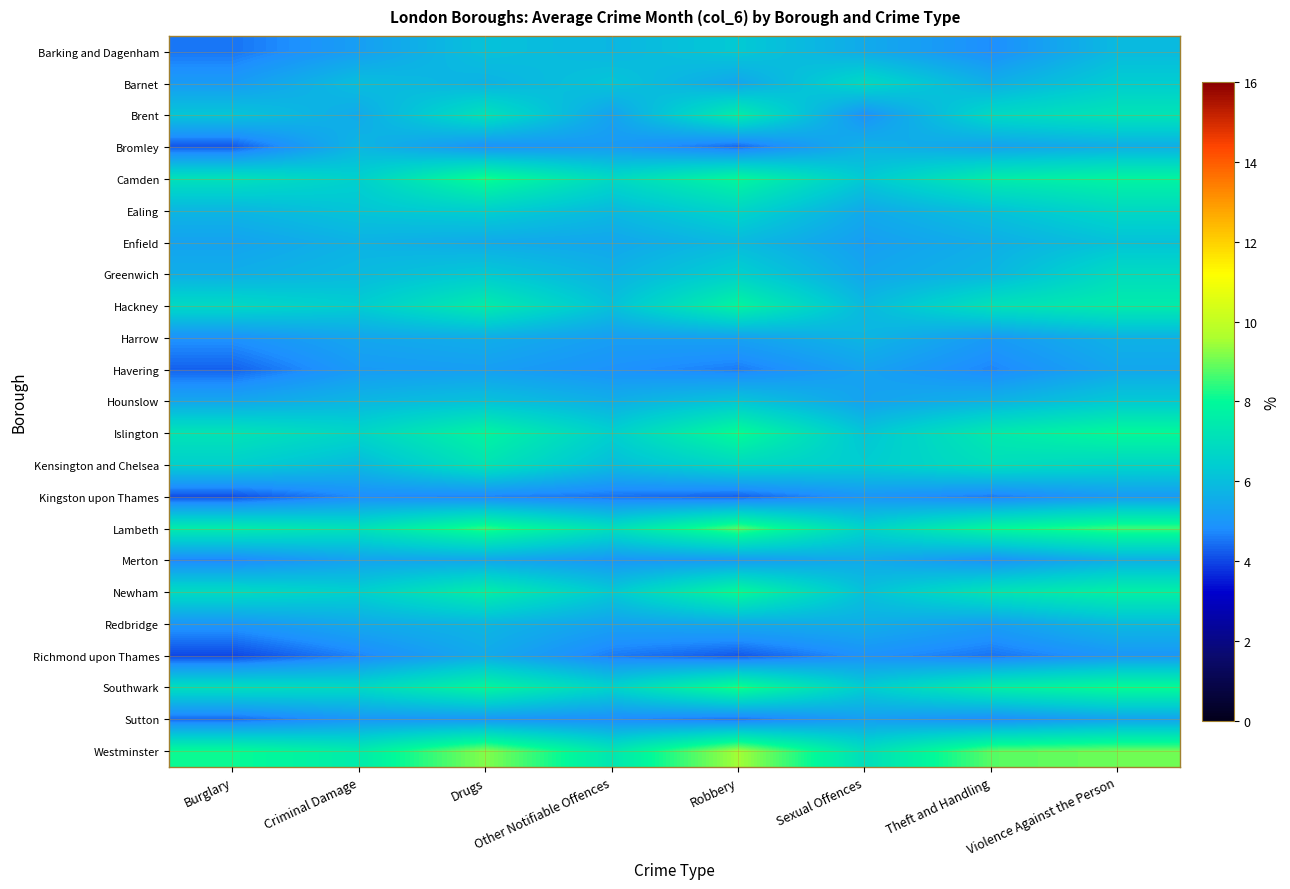

Reading right to left, what are all the values shown in this chart?

Barking and Dagenham: Violence Against the Person=5.9	Theft and Handling=4.8	Sexual Offences=5.5	Robbery=6.3	Other Notifiable Offences=5.8	Drugs=6.1	Criminal Damage=5.2	Burglary=4.5
Barnet: Violence Against the Person=6.4	Theft and Handling=5.6	Sexual Offences=6.8	Robbery=5.4	Other Notifiable Offences=6.2	Drugs=5.7	Criminal Damage=6.0	Burglary=5.1
Brent: Violence Against the Person=7.2	Theft and Handling=6.8	Sexual Offences=4.9	Robbery=7.5	Other Notifiable Offences=5.3	Drugs=7.1	Criminal Damage=5.5	Burglary=6.2
Bromley: Violence Against the Person=5.6	Theft and Handling=5.3	Sexual Offences=5.7	Robbery=4.4	Other Notifiable Offences=5.1	Drugs=4.9	Criminal Damage=5.8	Burglary=4.2
Camden: Violence Against the Person=7.8	Theft and Handling=7.5	Sexual Offences=6.3	Robbery=7.9	Other Notifiable Offences=6.8	Drugs=8.2	Criminal Damage=6.5	Burglary=7.1
Ealing: Violence Against the Person=6.8	Theft and Handling=6.1	Sexual Offences=5.5	Robbery=6.7	Other Notifiable Offences=5.9	Drugs=6.5	Criminal Damage=6.2	Burglary=5.8
Enfield: Violence Against the Person=6.1	Theft and Handling=5.6	Sexual Offences=5.2	Robbery=5.9	Other Notifiable Offences=5.4	Drugs=5.5	Criminal Damage=5.7	Burglary=5.3
Greenwich: Violence Against the Person=6.9	Theft and Handling=5.8	Sexual Offences=5.4	Robbery=6.5	Other Notifiable Offences=5.7	Drugs=6.3	Criminal Damage=5.9	Burglary=5.6
Hackney: Violence Against the Person=7.5	Theft and Handling=7.1	Sexual Offences=5.9	Robbery=7.8	Other Notifiable Offences=6.1	Drugs=7.5	Criminal Damage=6.4	Burglary=6.8
Harrow: Violence Against the Person=5.7	Theft and Handling=5.1	Sexual Offences=5.8	Robbery=5.3	Other Notifiable Offences=5.2	Drugs=5.6	Criminal Damage=5.4	Burglary=4.9
Havering: Violence Against the Person=5.4	Theft and Handling=4.7	Sexual Offences=5.3	Robbery=4.6	Other Notifiable Offences=4.9	Drugs=5.2	Criminal Damage=5.1	Burglary=4.3
Hounslow: Violence Against the Person=6.3	Theft and Handling=5.7	Sexual Offences=5.3	Robbery=6.2	Other Notifiable Offences=5.6	Drugs=6.1	Criminal Damage=5.8	Burglary=5.4
Islington: Violence Against the Person=8.0	Theft and Handling=7.4	Sexual Offences=6.2	Robbery=8.1	Other Notifiable Offences=6.5	Drugs=7.8	Criminal Damage=6.7	Burglary=7.2
Kensington and Chelsea: Violence Against the Person=6.7	Theft and Handling=7.0	Sexual Offences=6.4	Robbery=6.8	Other Notifiable Offences=6.0	Drugs=7.2	Criminal Damage=5.9	Burglary=6.5
Kingston upon Thames: Violence Against the Person=5.1	Theft and Handling=4.6	Sexual Offences=5.0	Robbery=4.3	Other Notifiable Offences=4.5	Drugs=4.7	Criminal Damage=4.8	Burglary=4.1
Lambeth: Violence Against the Person=8.5	Theft and Handling=7.9	Sexual Offences=6.6	Robbery=8.7	Other Notifiable Offences=7.0	Drugs=8.4	Criminal Damage=7.1	Burglary=7.5
Merton: Violence Against the Person=5.6	Theft and Handling=4.9	Sexual Offences=5.5	Robbery=5.1	Other Notifiable Offences=5.0	Drugs=5.4	Criminal Damage=5.3	Burglary=4.7
Newham: Violence Against the Person=7.7	Theft and Handling=7.2	Sexual Offences=6.1	Robbery=8.0	Other Notifiable Offences=6.3	Drugs=7.6	Criminal Damage=6.5	Burglary=6.9
Redbridge: Violence Against the Person=5.9	Theft and Handling=5.2	Sexual Offences=5.6	Robbery=5.5	Other Notifiable Offences=5.3	Drugs=5.8	Criminal Damage=5.5	Burglary=5.0
Richmond upon Thames: Violence Against the Person=5.0	Theft and Handling=4.5	Sexual Offences=4.9	Robbery=4.2	Other Notifiable Offences=4.6	Drugs=5.5	Criminal Damage=4.7	Burglary=4.0
Southwark: Violence Against the Person=8.1	Theft and Handling=7.6	Sexual Offences=6.4	Robbery=8.3	Other Notifiable Offences=6.6	Drugs=7.9	Criminal Damage=6.8	Burglary=7.0
Sutton: Violence Against the Person=5.3	Theft and Handling=4.8	Sexual Offences=5.2	Robbery=4.5	Other Notifiable Offences=4.8	Drugs=5.0	Criminal Damage=5.0	Burglary=4.4
Westminster: Violence Against the Person=9.0	Theft and Handling=8.8	Sexual Offences=7.0	Robbery=9.5	Other Notifiable Offences=7.3	Drugs=9.2	Criminal Damage=7.5	Burglary=8.1